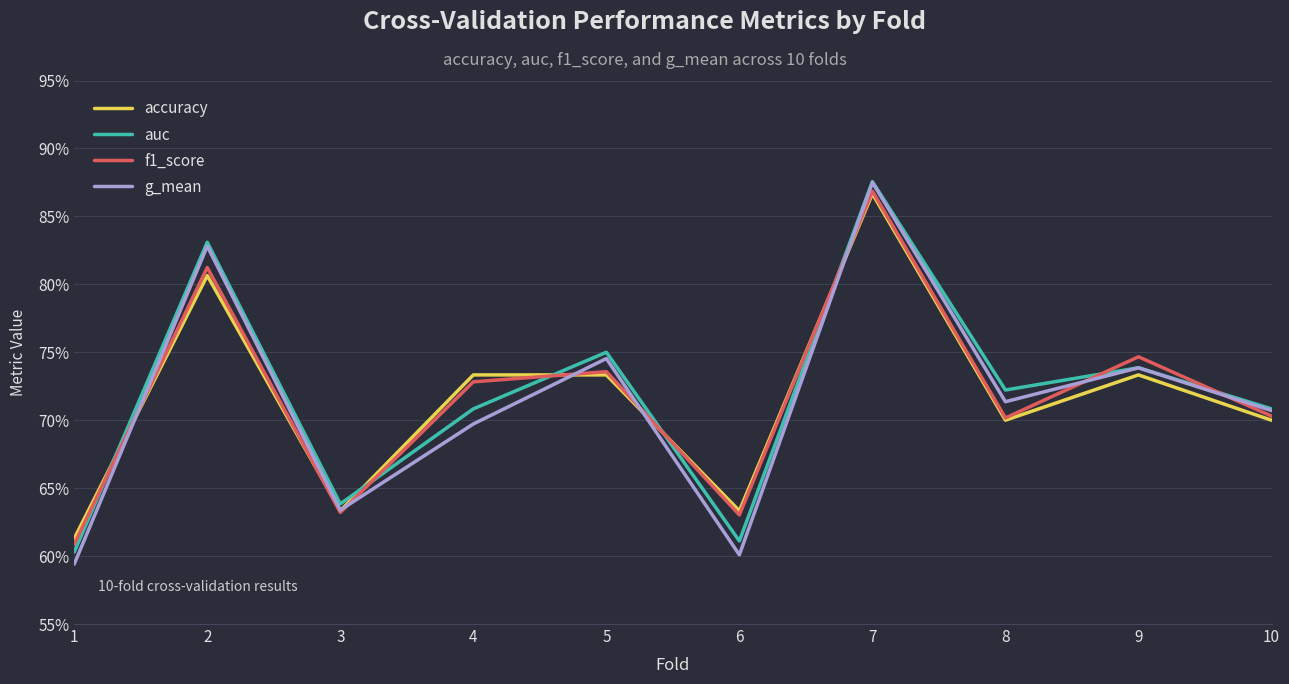

Does the chart have visible grid lines?

Yes